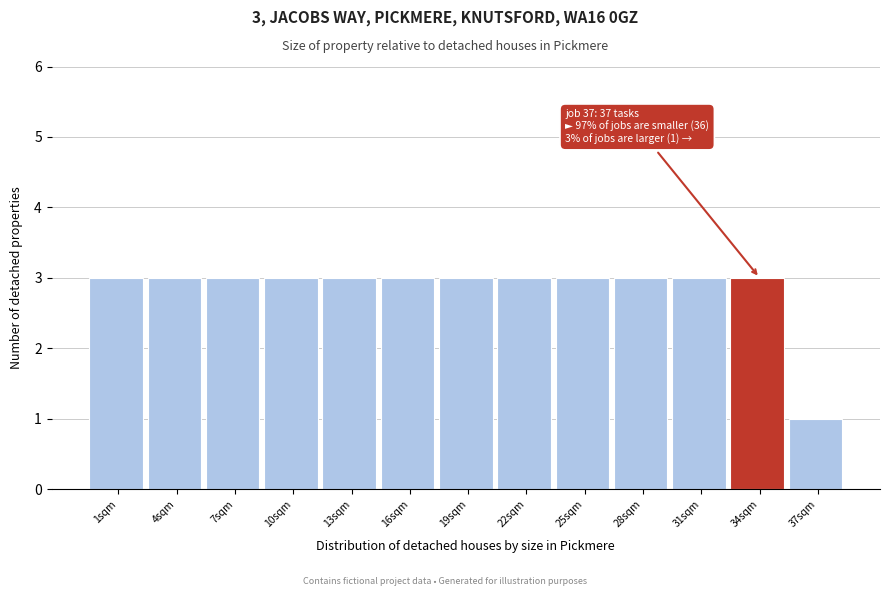

Reading left to right, transcribe all the data shown in this chart.

1sqm=3	4sqm=3	7sqm=3	10sqm=3	13sqm=3	16sqm=3	19sqm=3	22sqm=3	25sqm=3	28sqm=3	31sqm=3	34sqm=3	37sqm=1